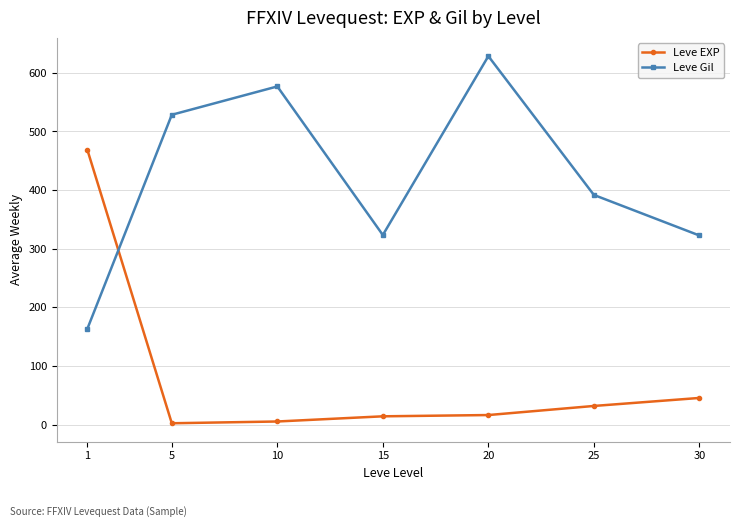

How many intersections are there between Leve EXP and Leve Gil?

1